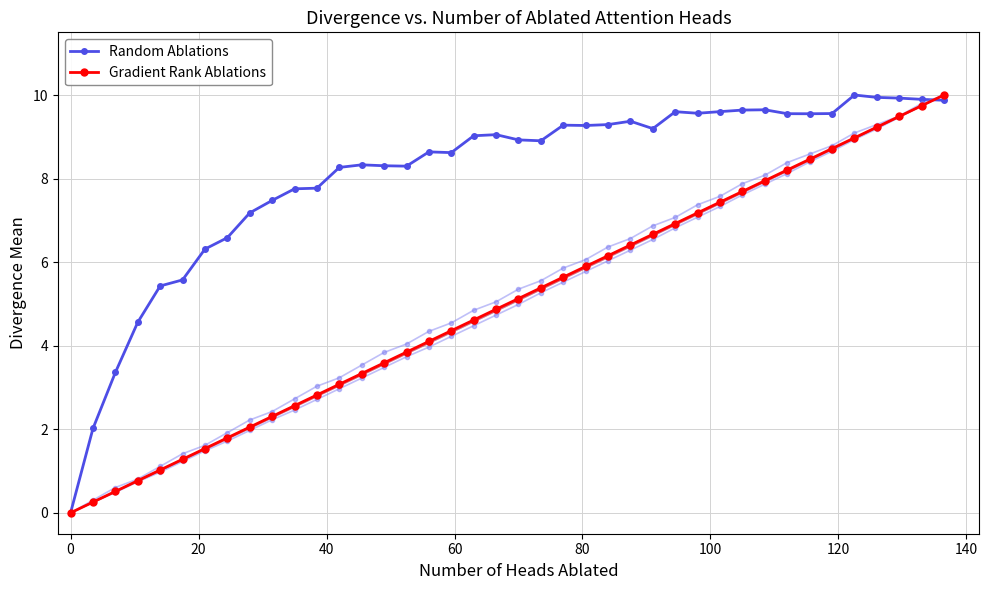

What is the value of the Gradient Rank Ablations point at the 4th from the left?

0.8